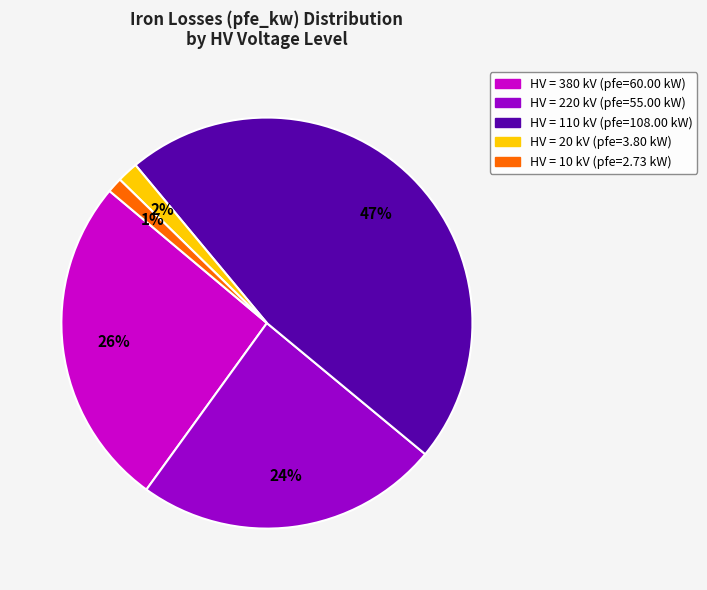

Is there a majority slice in this chart?

No